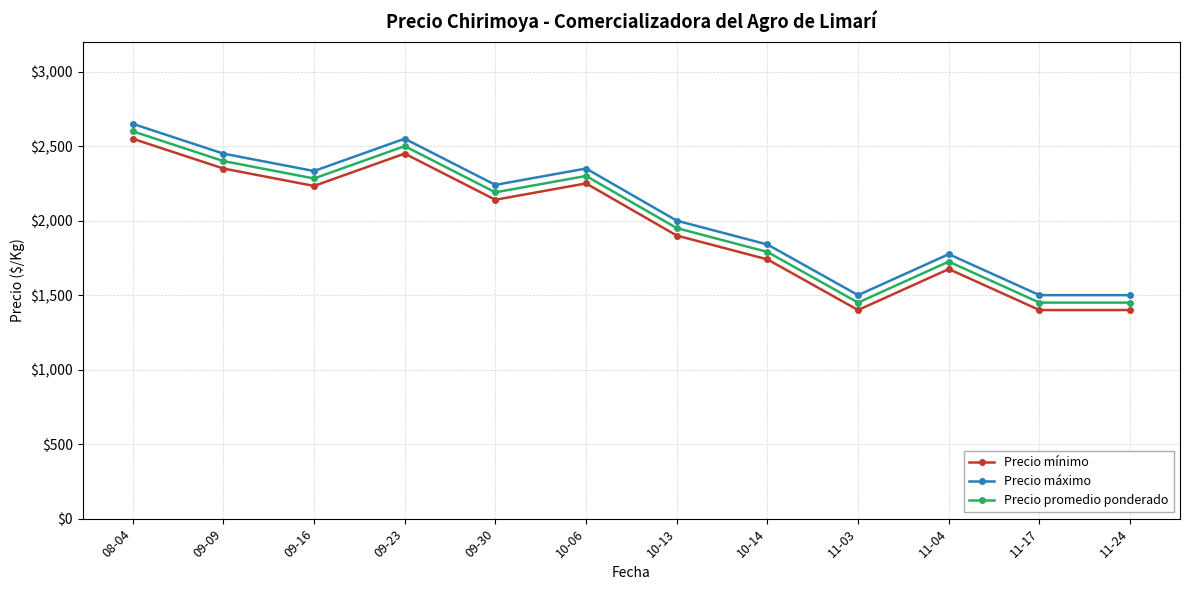

Reading left to right, what are all the values shown in this chart?

Precio mínimo: 2550	2350	2233	2450	2140	2250	1900	1740	1400	1675	1400	1400
Precio máximo: 2650	2450	2333	2550	2240	2350	2000	1840	1500	1775	1500	1500
Precio promedio ponderado: 2600	2400	2283	2500	2190	2300	1950	1790	1450	1725	1450	1450